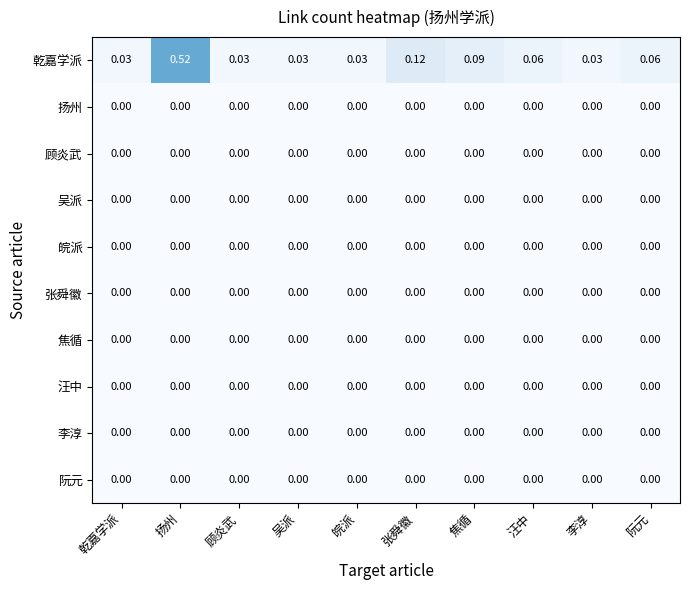

Is the value of 张舜徽 at 乾嘉学派 greater than the value of 乾嘉学派 at 阮元?

No